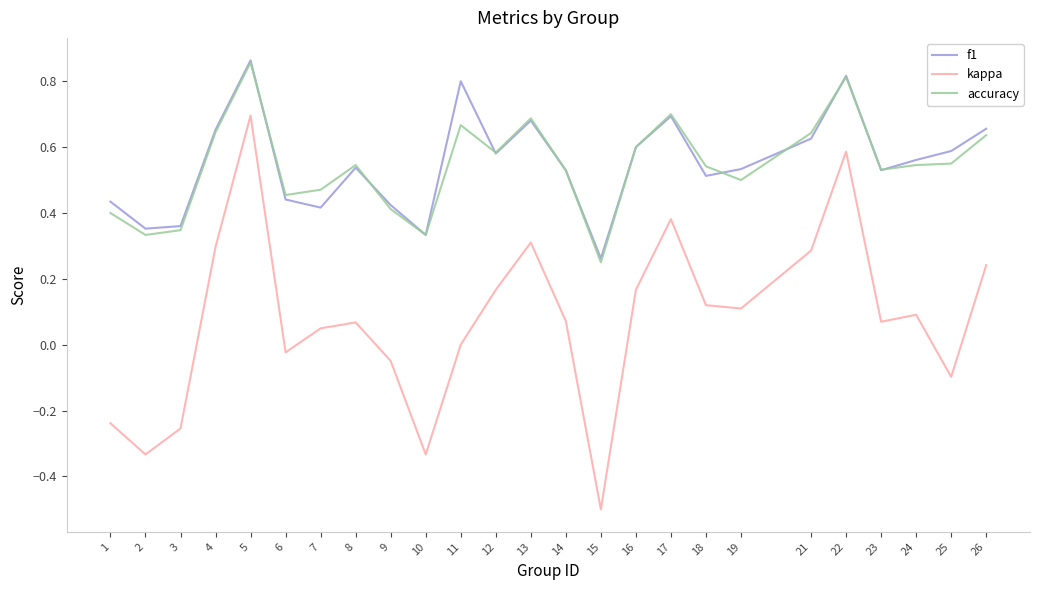

Is the value of kappa at 11 greater than the value of accuracy at 12?

No